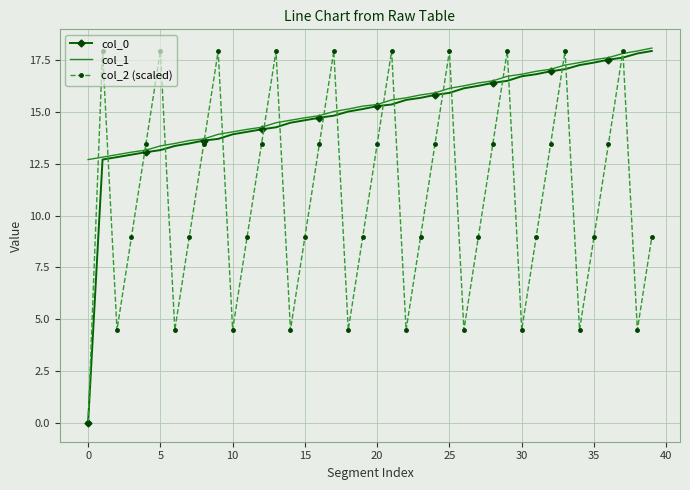

What is the lowest value of the col_1 series?

12.7